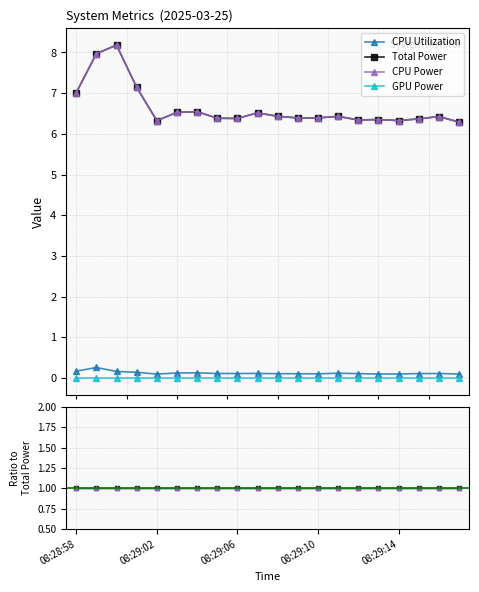

At how many categories does at least one series exceed 0?

20